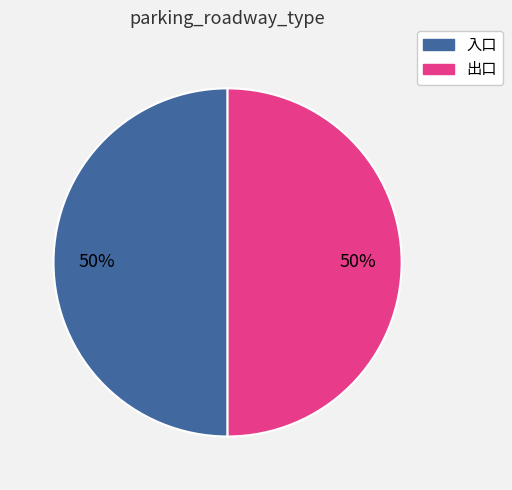

Do 入口 and 出口 together represent more than half of the pie?

Yes